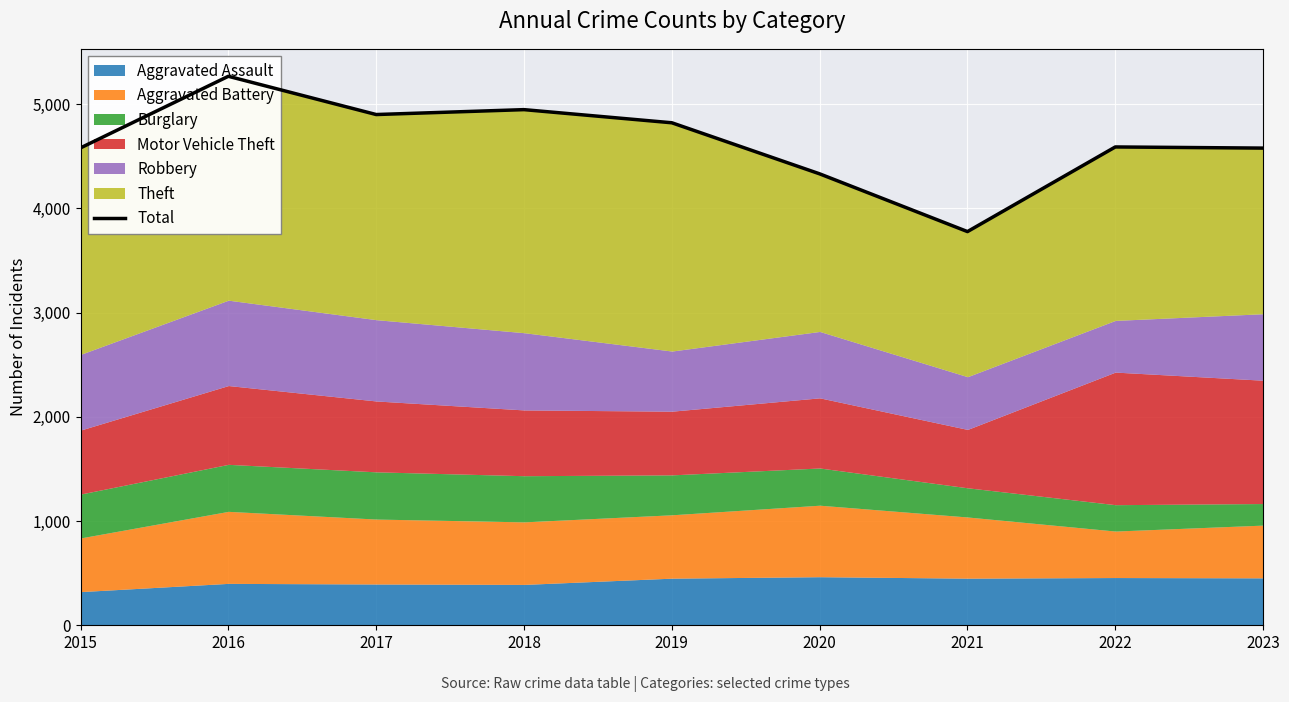

How many interior local peaks (higher than both neighbors) does the data have?

3